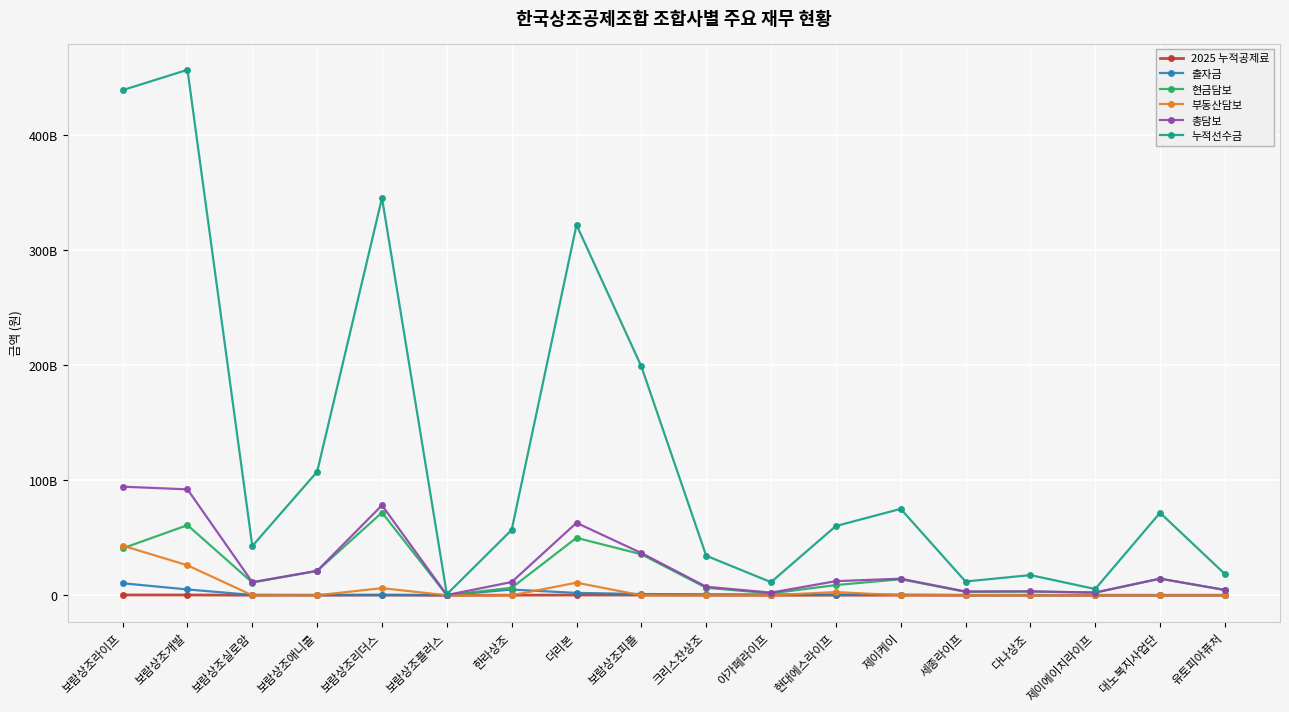

Does the chart have visible grid lines?

Yes